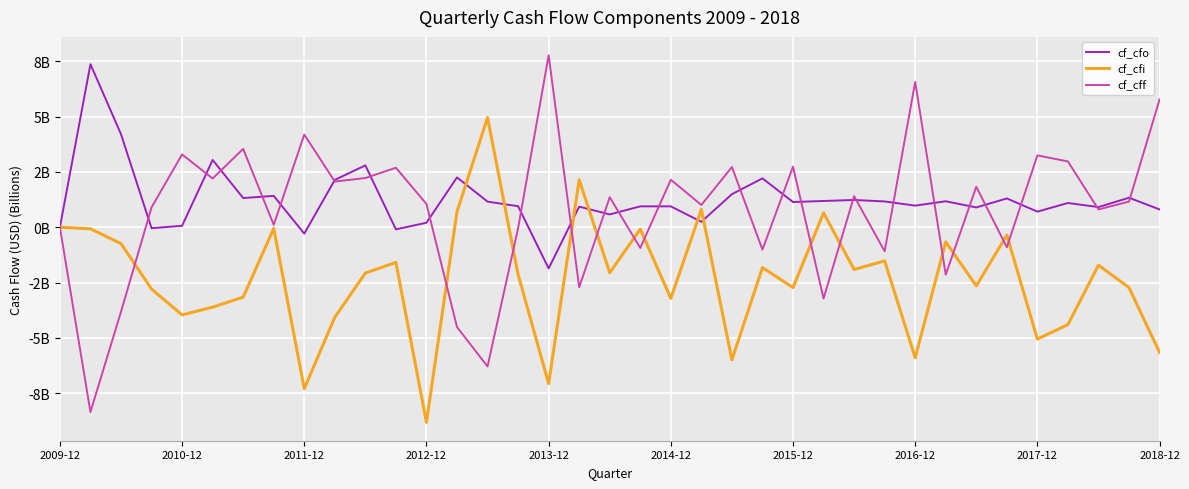

What is the difference between the maximum and minimum values in the cf_cfo series?

9.2